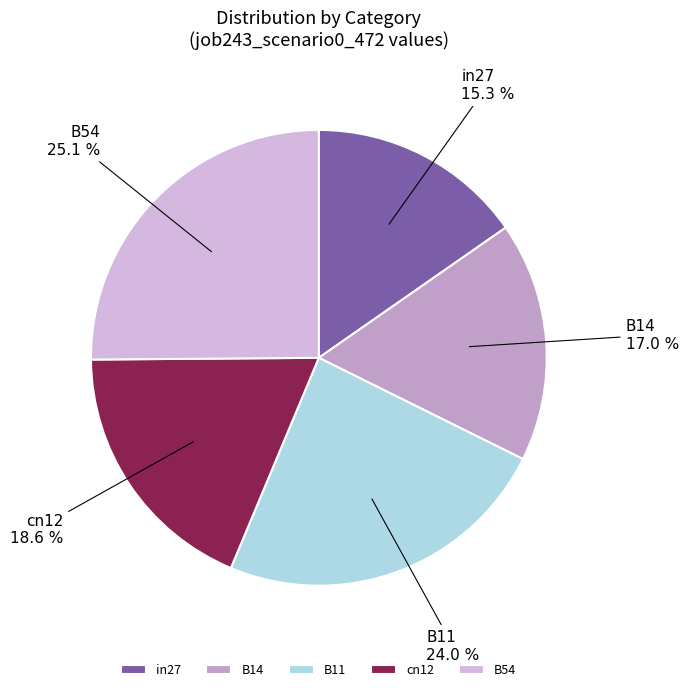

How many segments does this pie chart have?

5